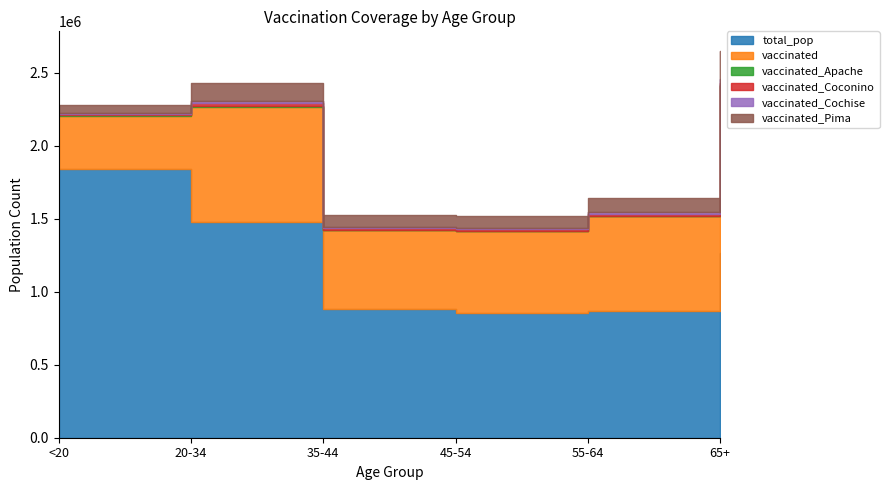

Reading left to right, what are all the values shown in this chart?

total_pop: 1842004	1480898	881451	851820	868629	1264218
vaccinated: 362405	786275	541021	562516	649191	1146407
vaccinated_Apache: 5309	2705	1795	1916	2606	3967
vaccinated_Coconino: 8368	21858	11478	10894	12683	18699
vaccinated_Cochise: 5962	12197	8253	7933	10957	22298
vaccinated_Pima: 57067	126493	81281	81323	99084	196020